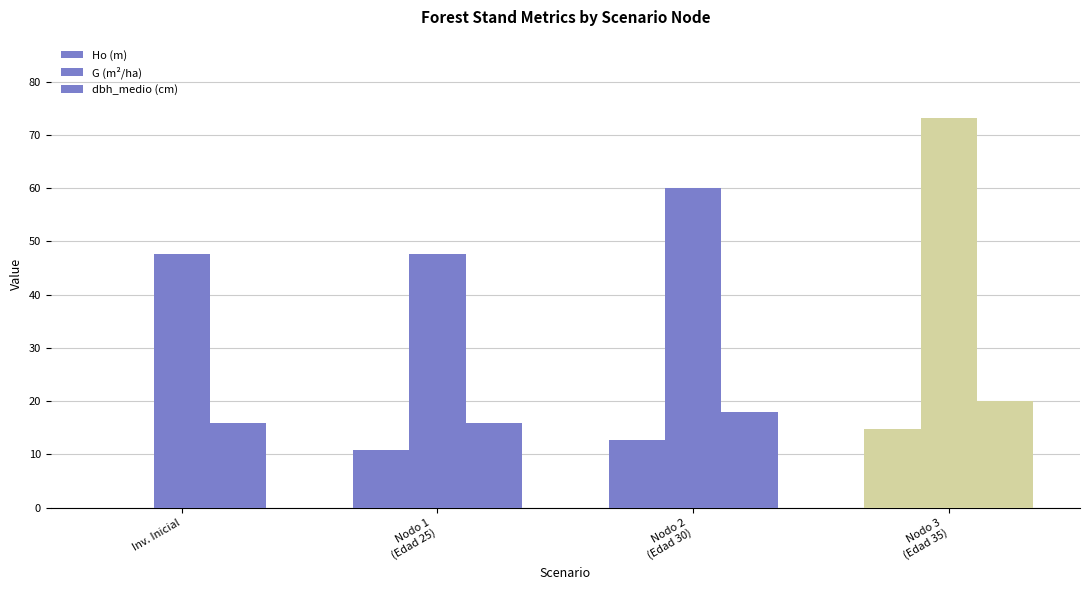

At which category is the sum across all series the highest?

Nodo 3
(Edad 35)